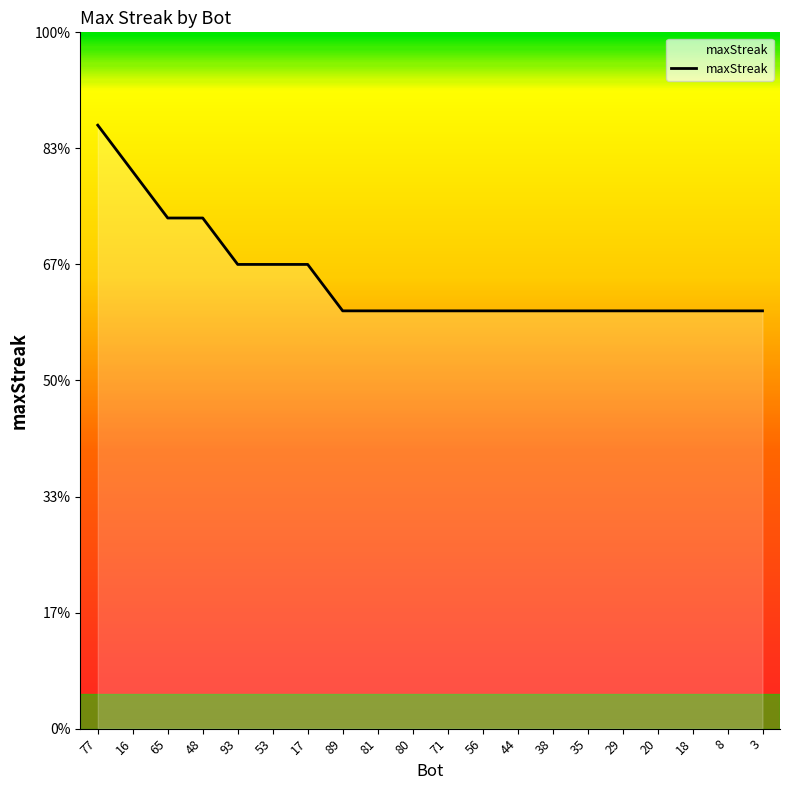

Reading left to right, transcribe all the data shown in this chart.

26	24	22	22	20	20	20	18	18	18	18	18	18	18	18	18	18	18	18	18